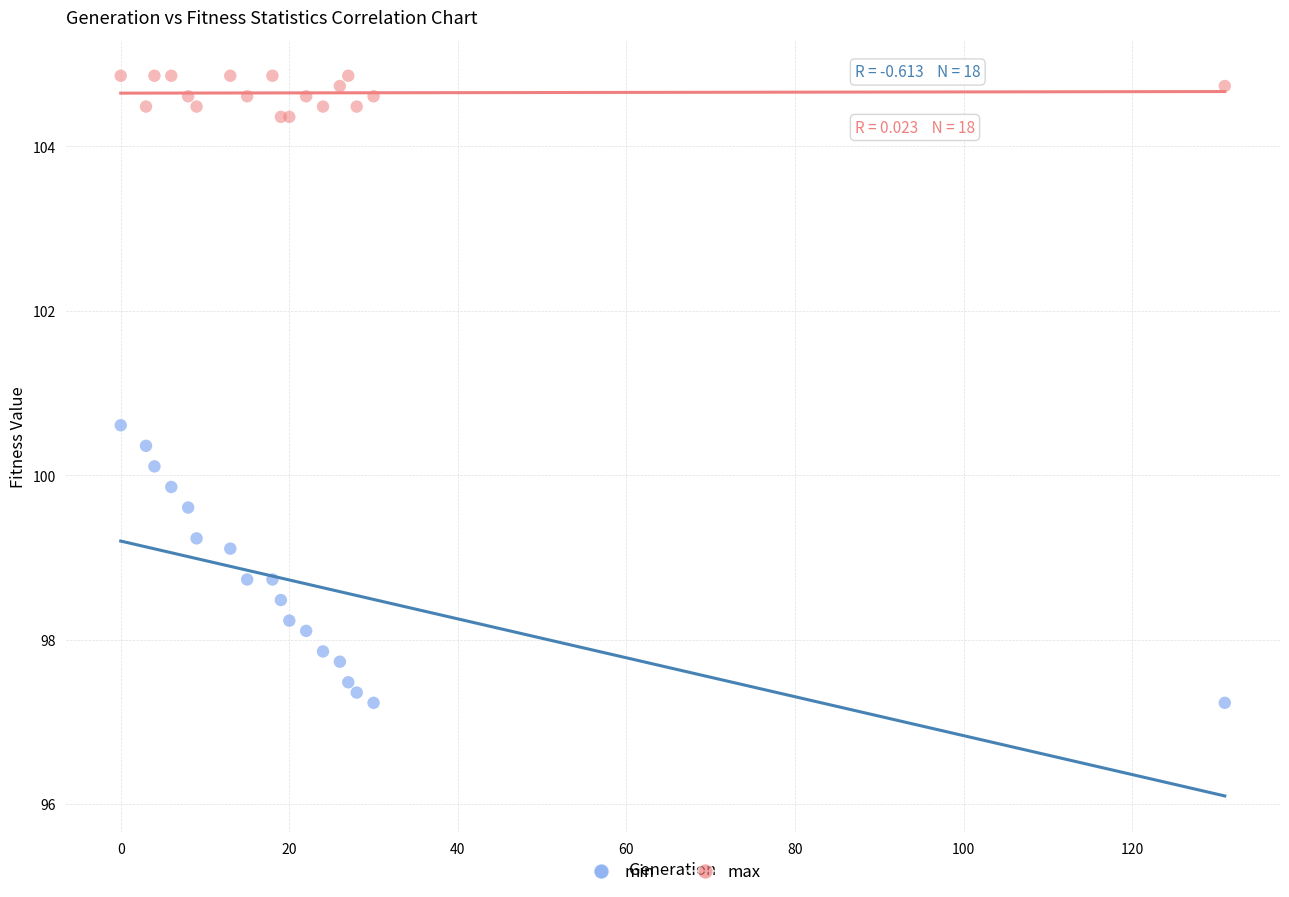

Across all series, what Y value is closest to 101?

100.6